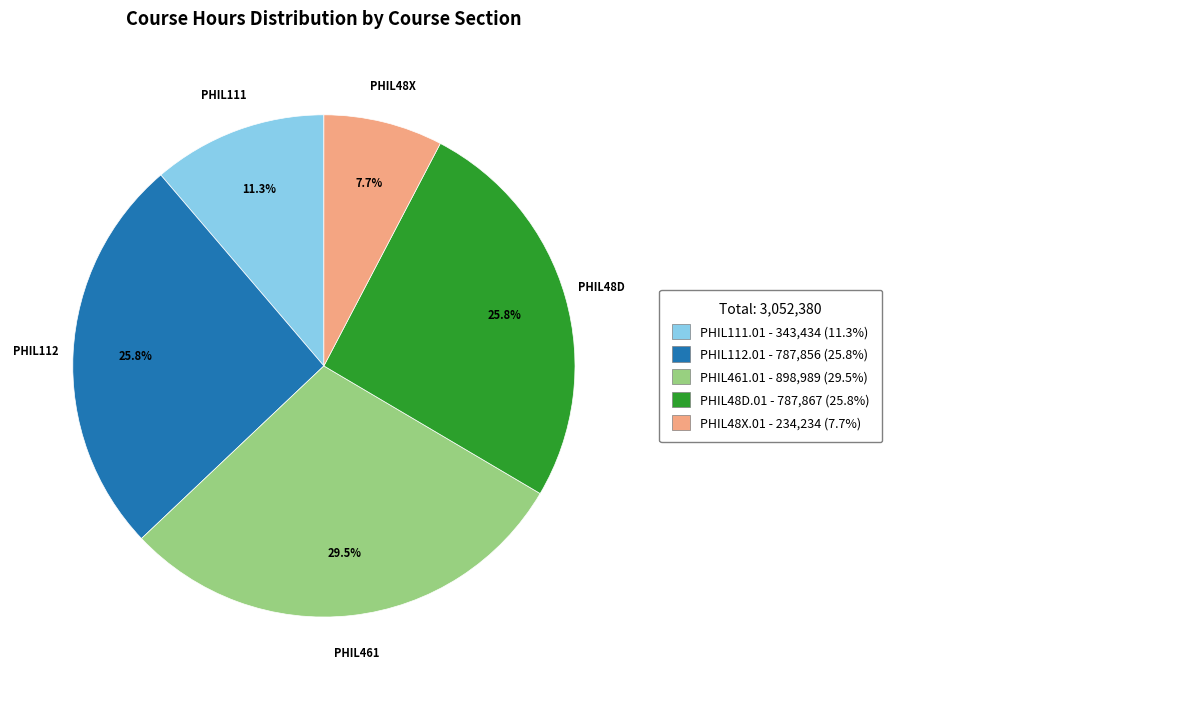

Is there a majority slice in this chart?

No